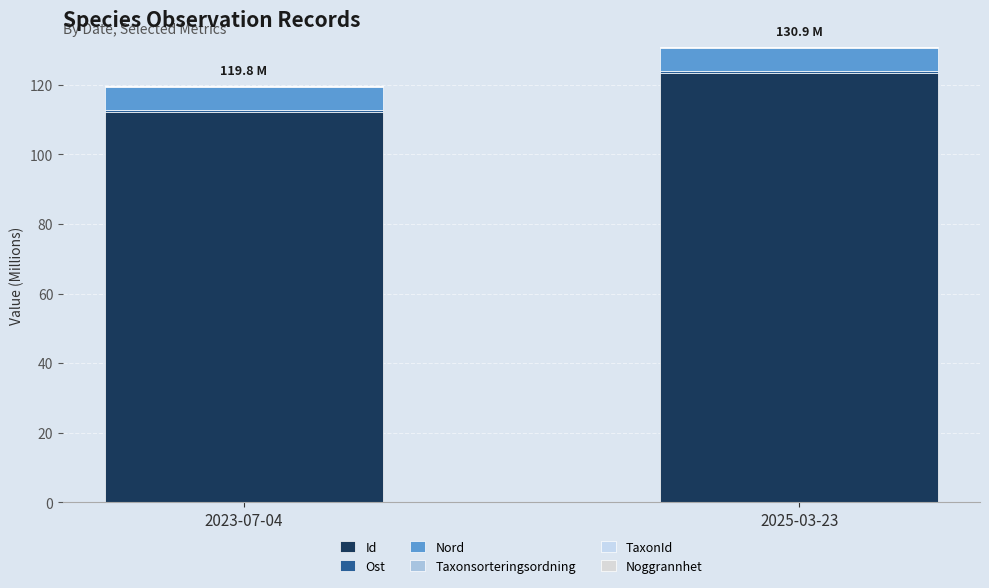

How many values in the Id series exceed 123?

1